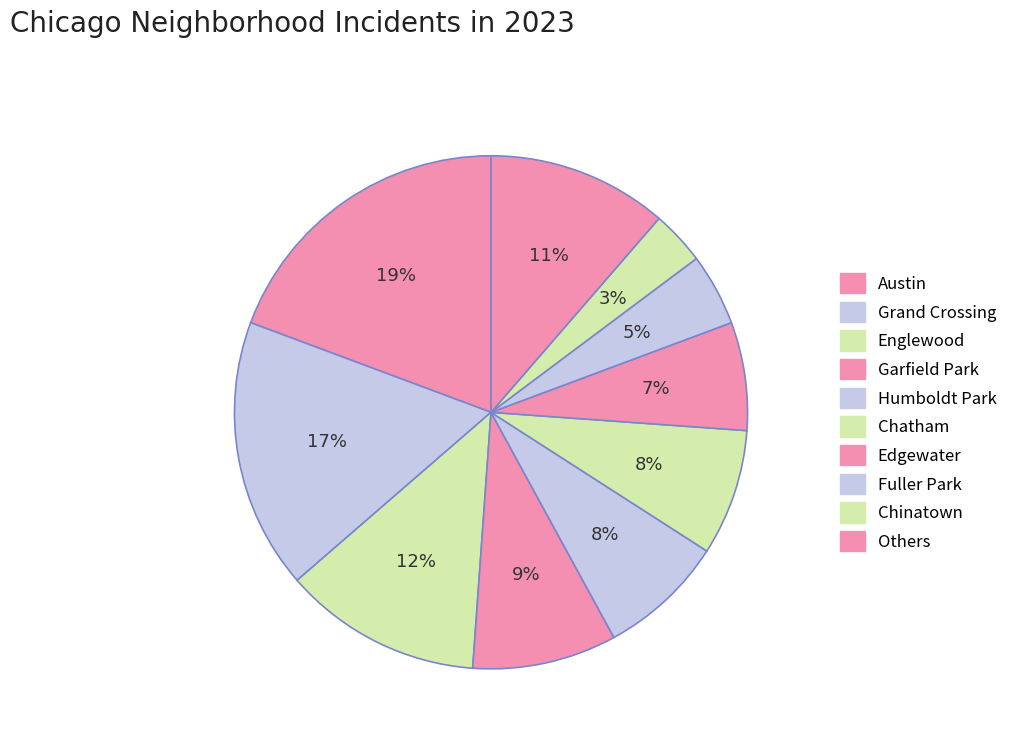

Count the number of slices in the pie.

10